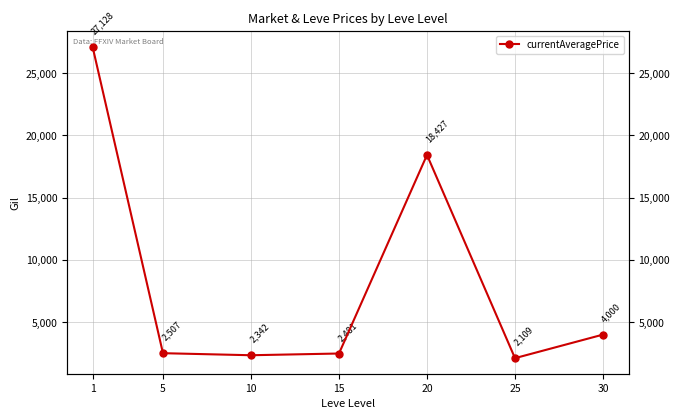

Read the value at 1.

27128.0